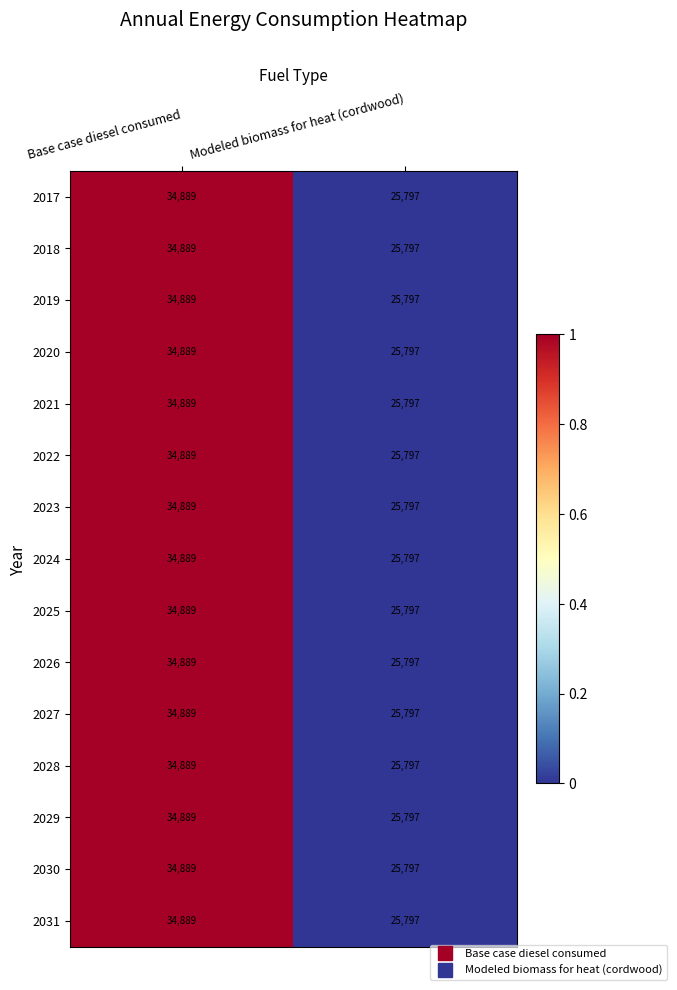

What is the total value across all series at Modeled biomass for heat (cordwood)?

386955